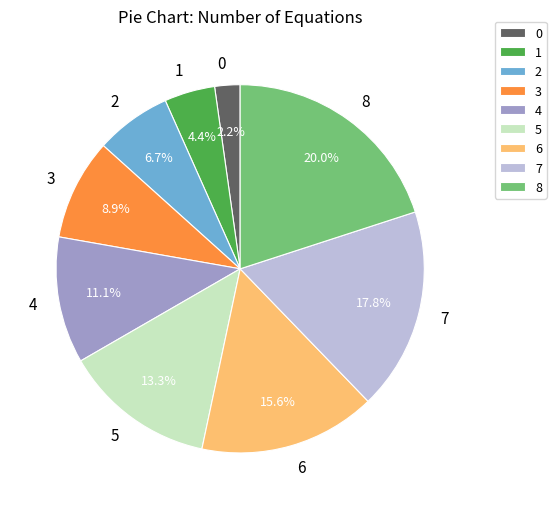

Which slice is the largest?

8